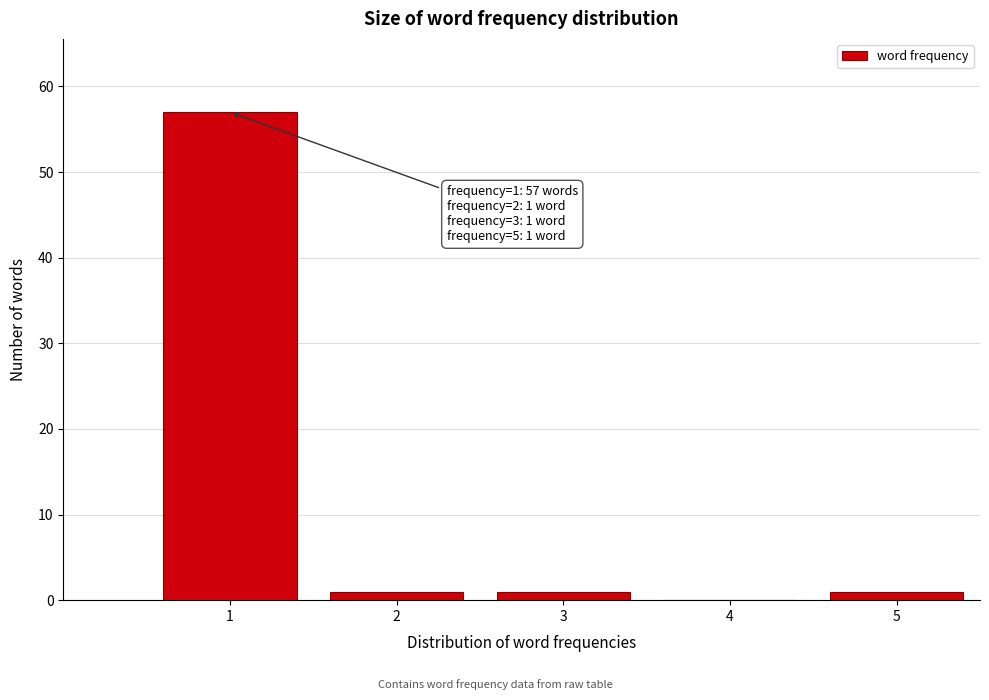

Reading right to left, extract all data points from this chart.

5=1	4=0	3=1	2=1	1=57